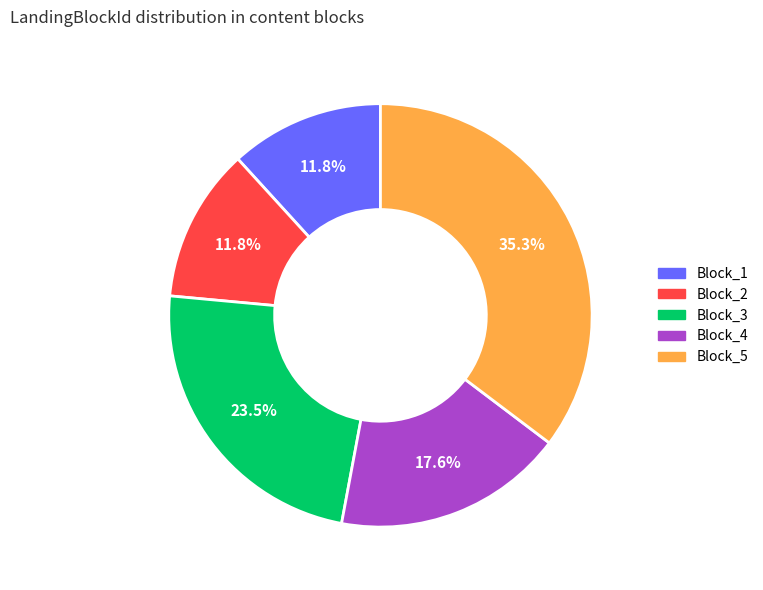

Is there any slice that represents more than half of the pie?

No